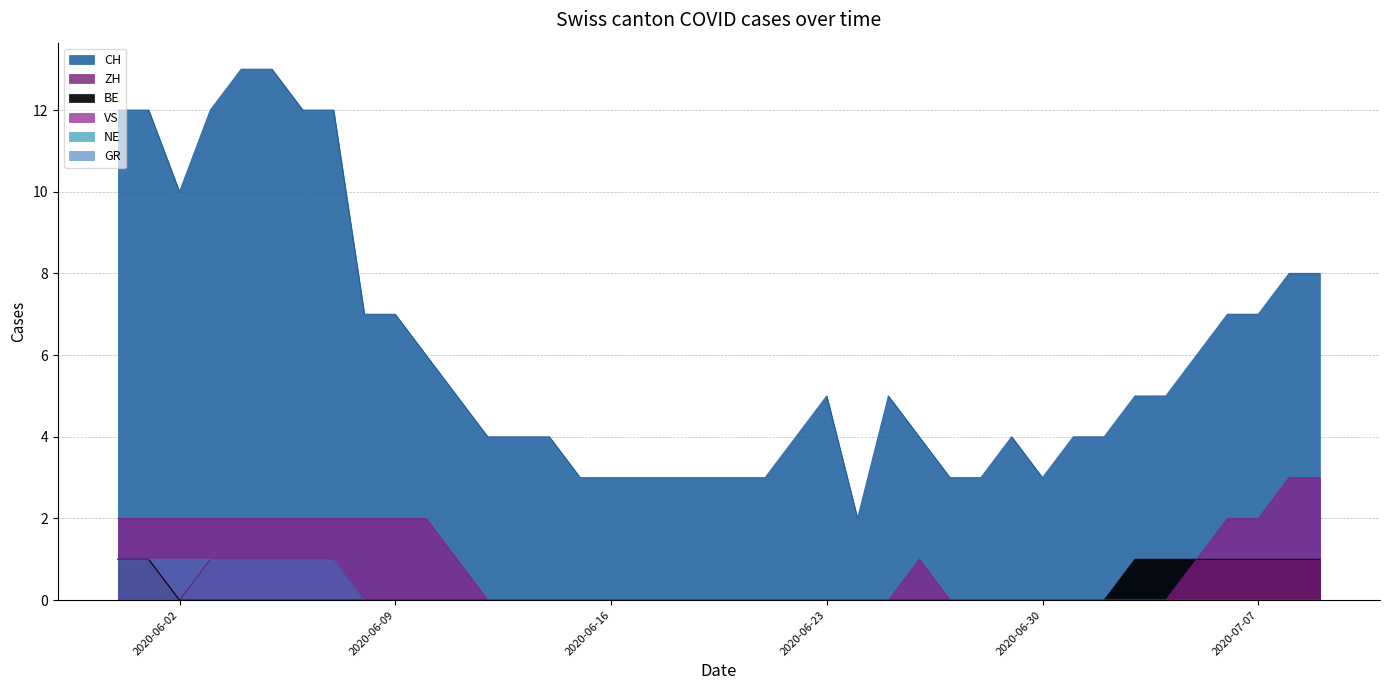

True or false: CH has a value of 6 at 2020-06-22.

False